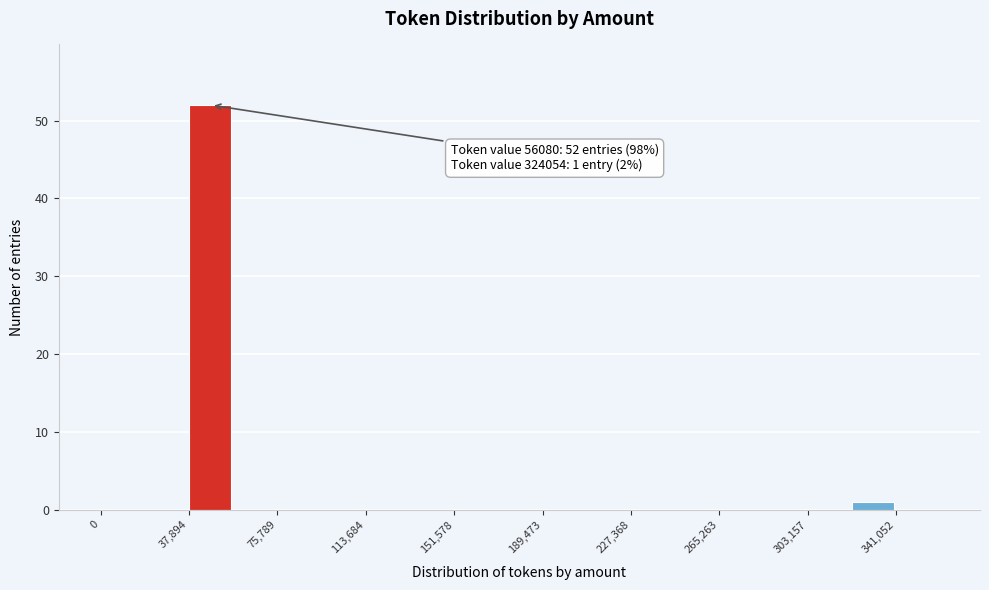

Around what value on the x-axis is the tallest bar? Give the approximate position of its centre, as read against the axis.

45000